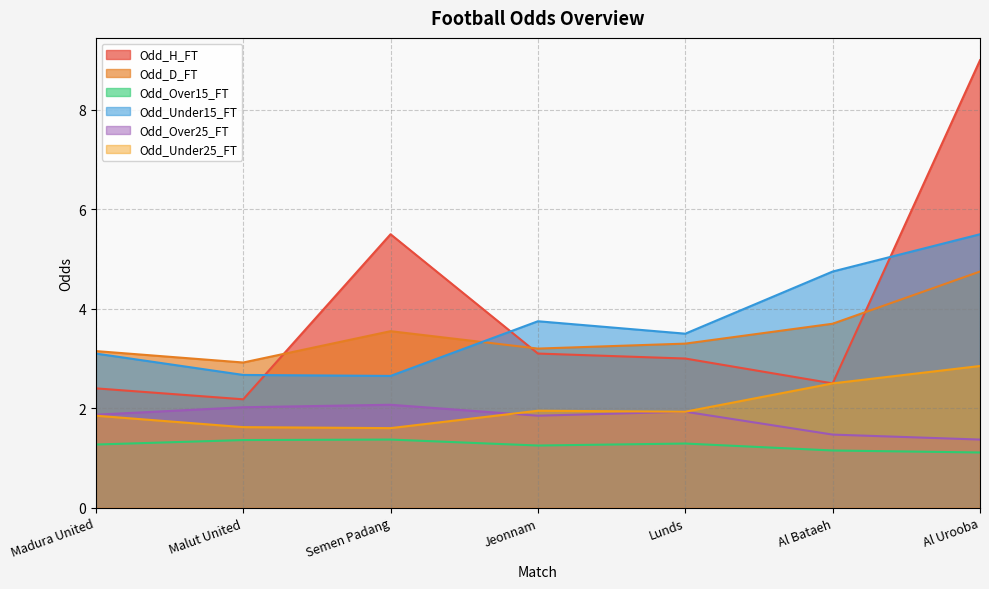

What is the label of the 6th point from the right?

Malut United